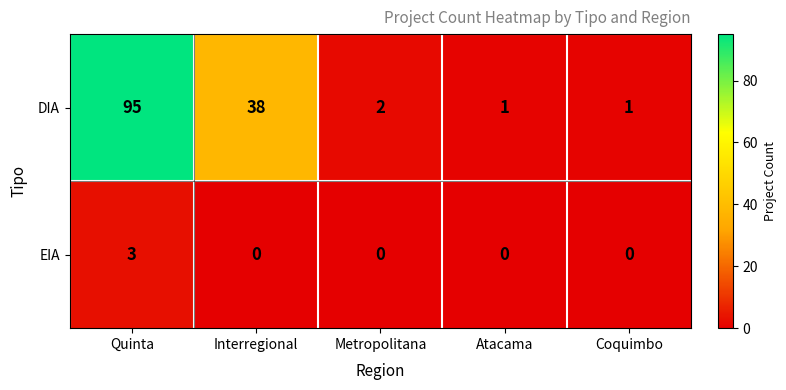

What is the spread (max minus min) of values at Coquimbo?

1